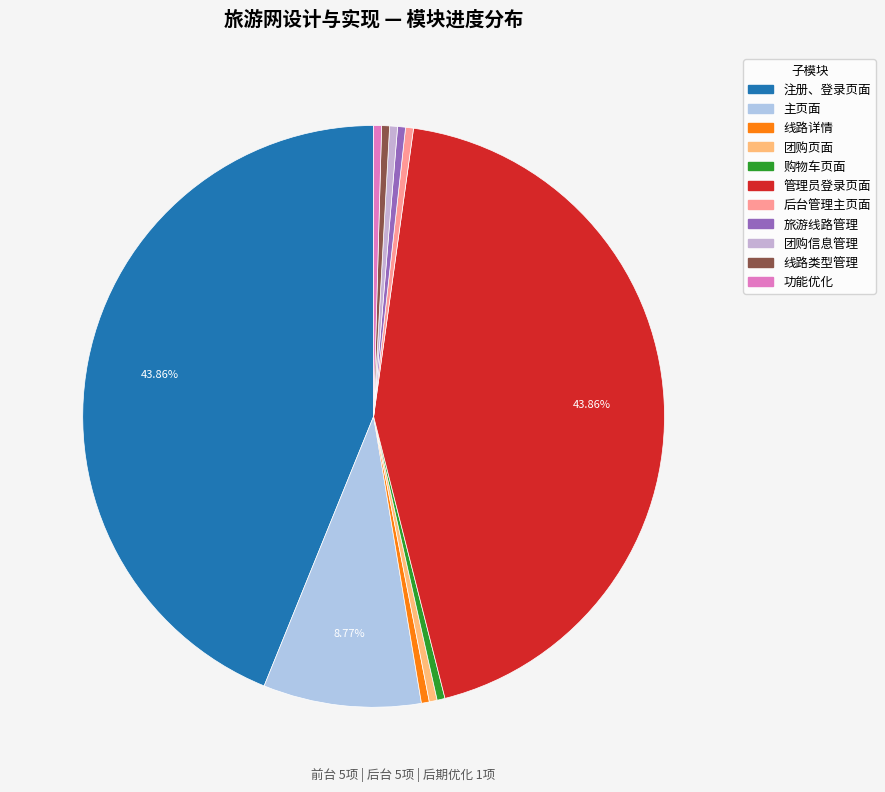

Between 团购页面 and 旅游线路管理, which is larger?

团购页面